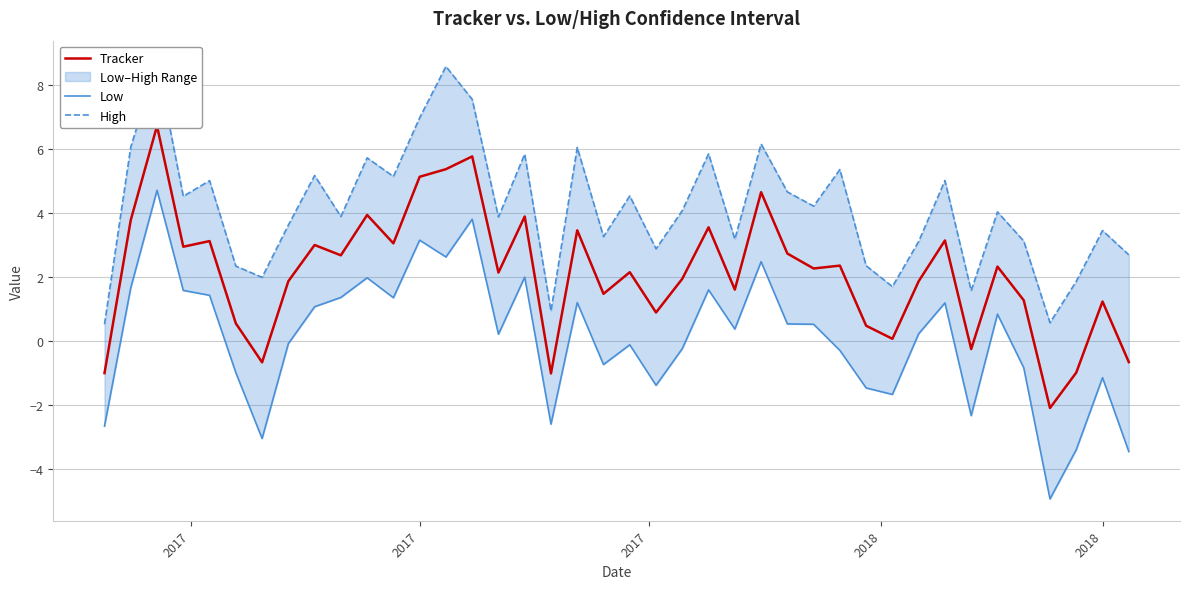

Which category has the lowest value in the High series?

2017